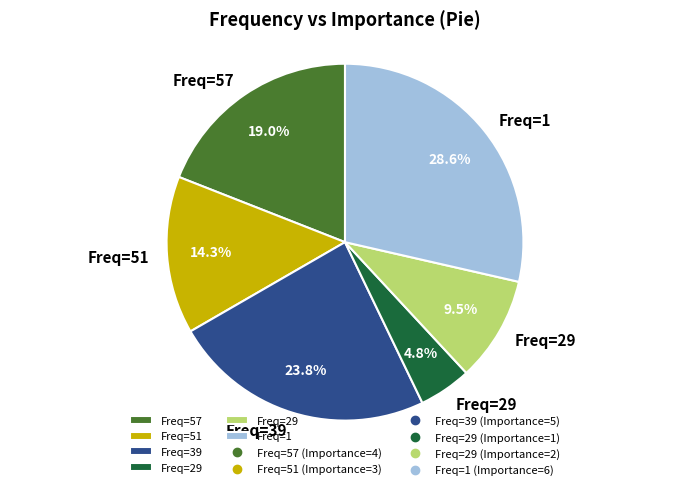

Does any single category account for the majority?

No